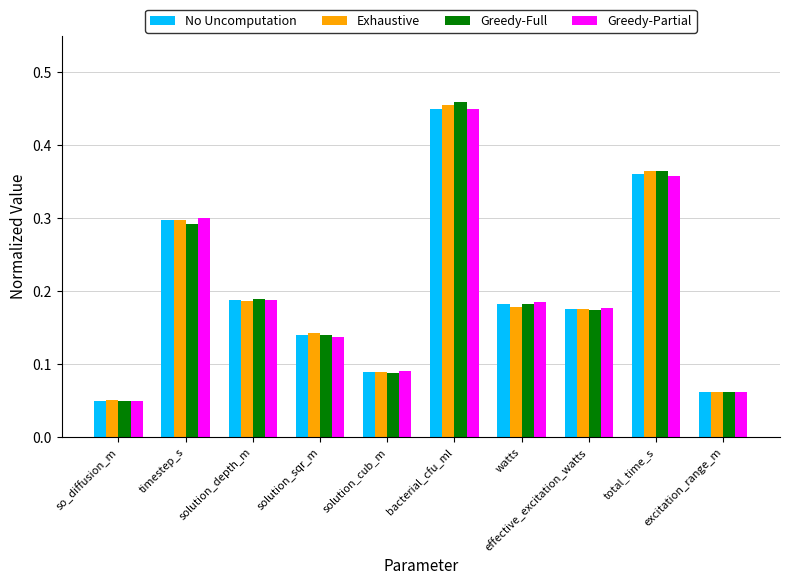

What is the total value across all series at watts?

0.7